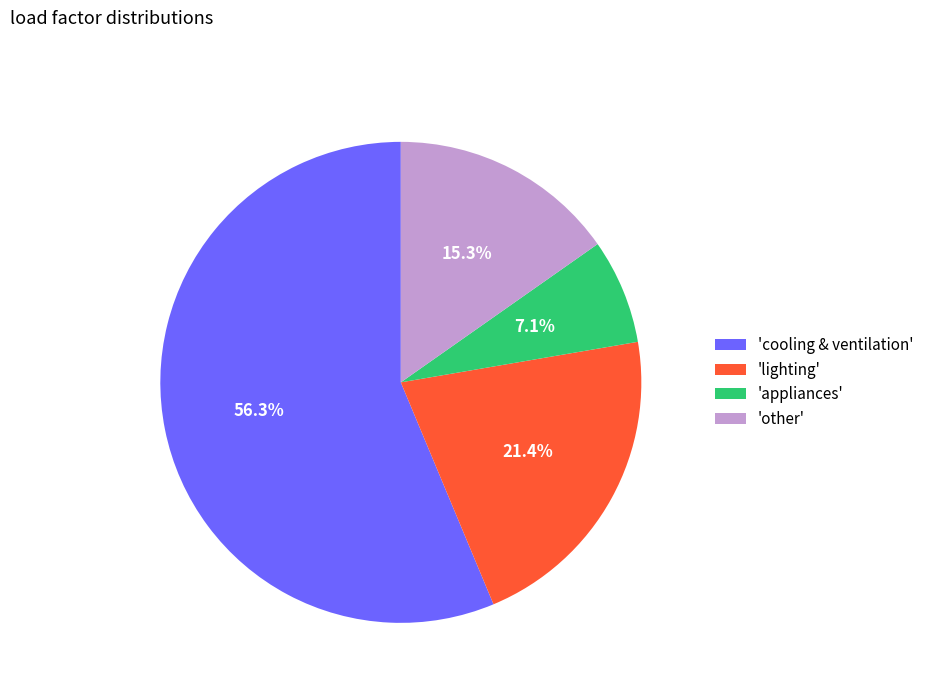

To the nearest percent, what is the average slice percentage?

25%